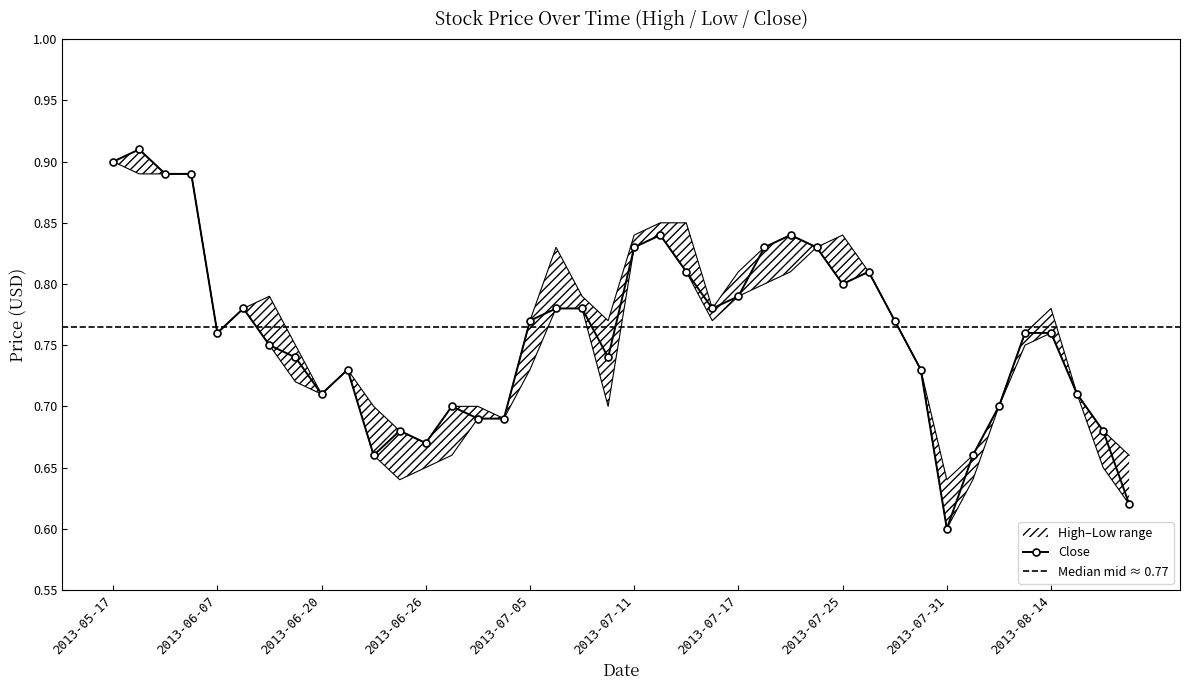

At which category is the sum across all series the highest?

2013-05-20